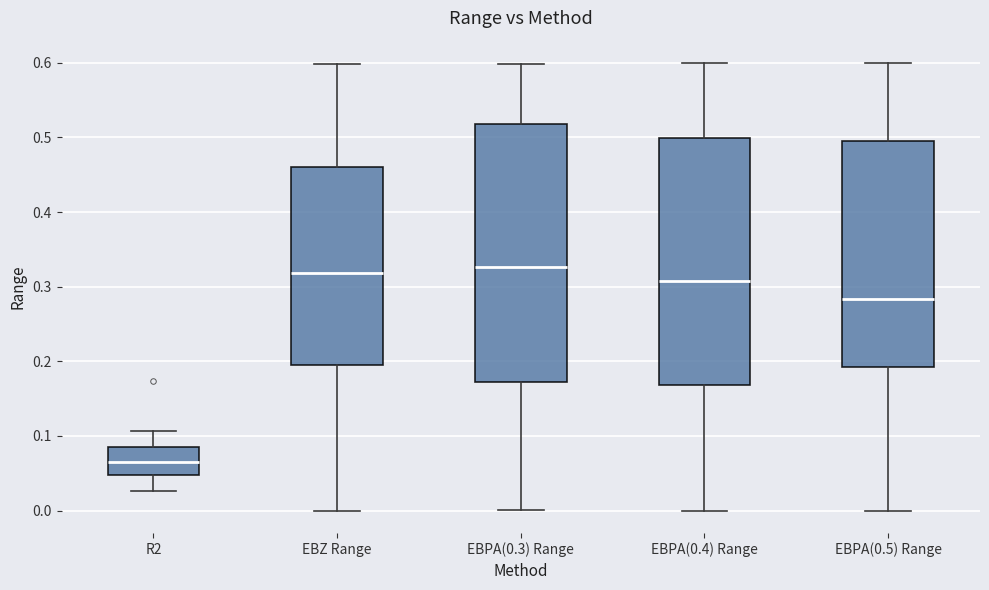

Reading left to right, transcribe this box plot: for each box, give where its median line is, the range the box spans, and where its two whiskers end, as read against the y-axis. The values are not printed on the chart, so give them approximately, as read against the axis.

R2: median 0.07, box 0.05 to 0.09, whiskers 0.03 to 0.11
EBZ Range: median 0.32, box 0.19 to 0.46, whiskers 0.00 to 0.60
EBPA(0.3) Range: median 0.33, box 0.17 to 0.52, whiskers 0.00 to 0.60
EBPA(0.4) Range: median 0.31, box 0.17 to 0.50, whiskers 0.00 to 0.60
EBPA(0.5) Range: median 0.28, box 0.19 to 0.49, whiskers 0.00 to 0.60